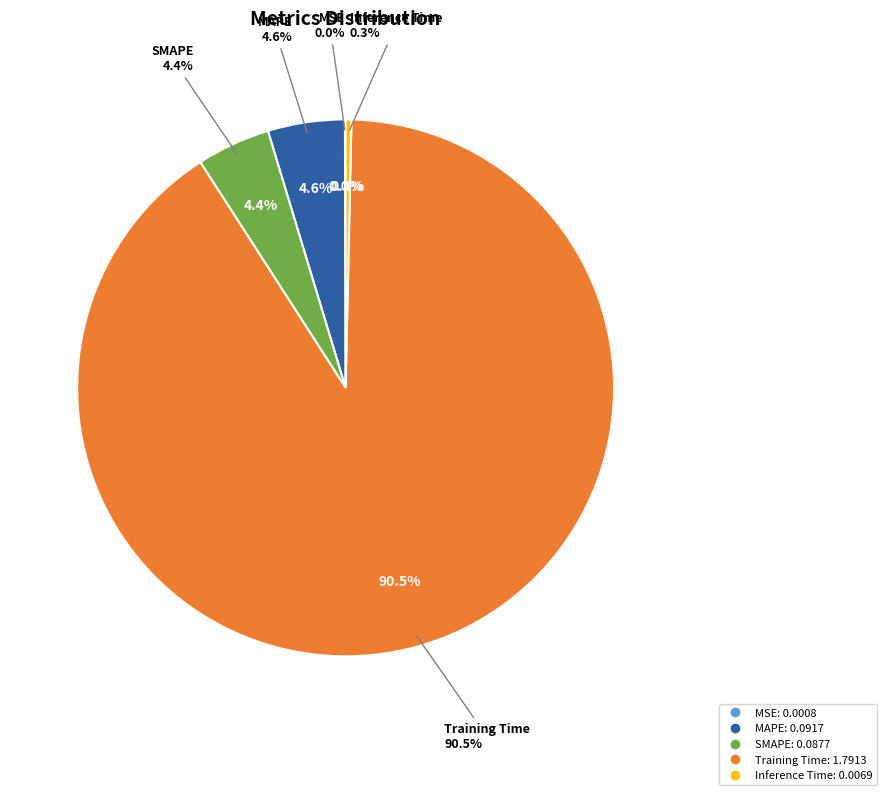

To the nearest percent, what is the difference between the Inference Time and SMAPE slice percentages?

4%